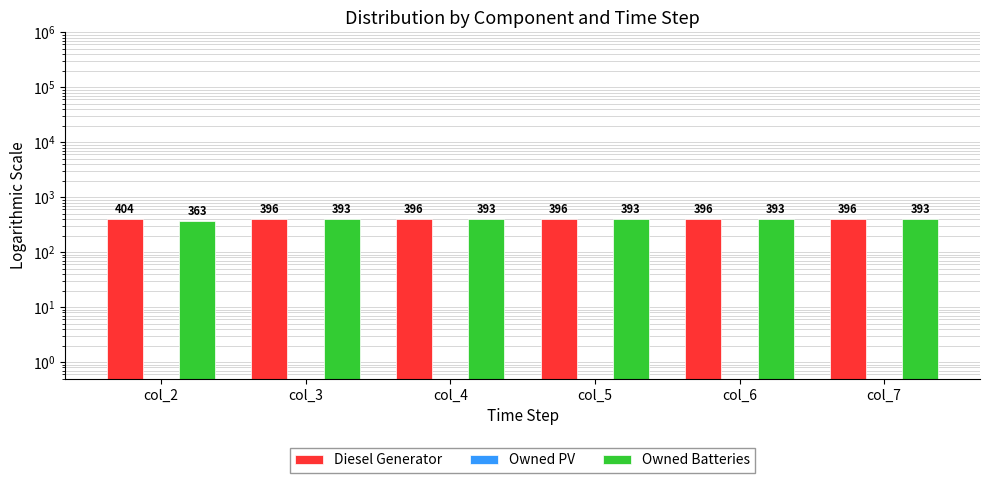

List the labels in order of Diesel Generator value, largest first.

col_2, col_3, col_4, col_5, col_6, col_7